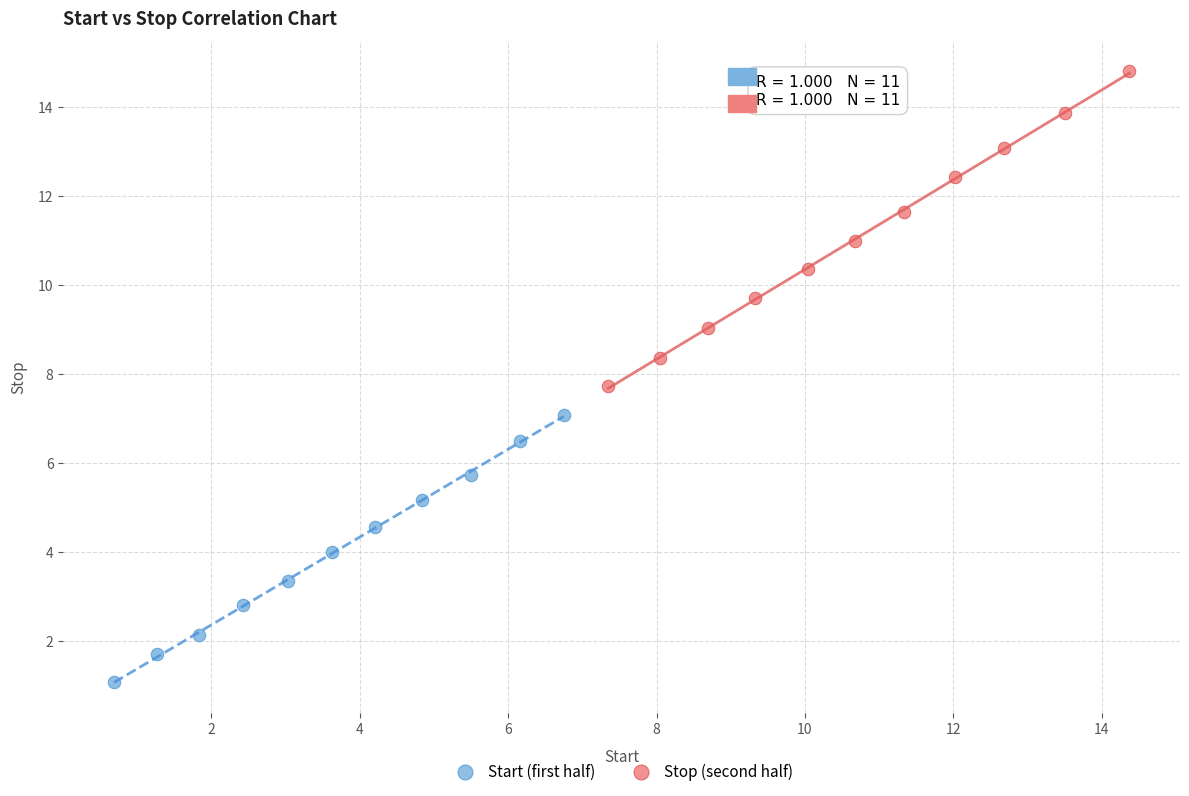

Which series contains the lowest Y value?

Start (first half)